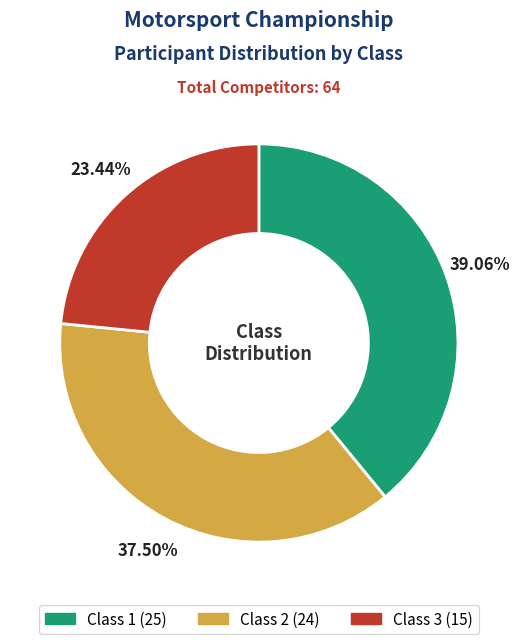

How many slices are in this pie chart?

3